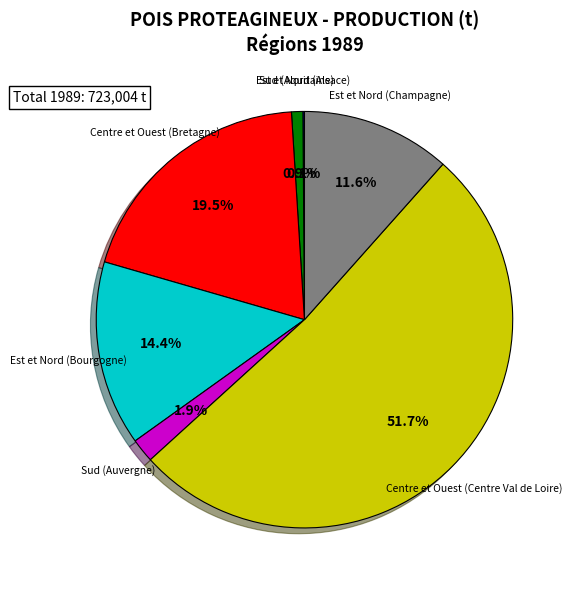

What percentage do Sud (Auvergne) and Centre et Ouest (Centre Val de Loire) together represent?

53.5%